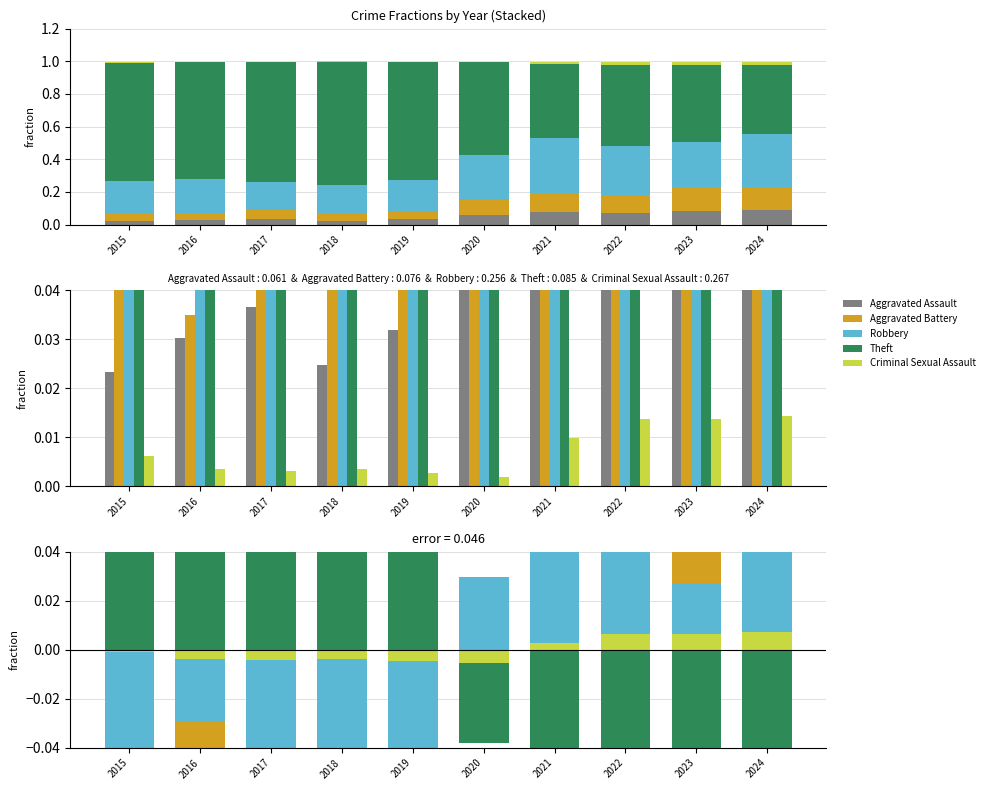

What are all the series names shown in the legend?

Aggravated Assault, Aggravated Battery, Robbery, Theft, Criminal Sexual Assault